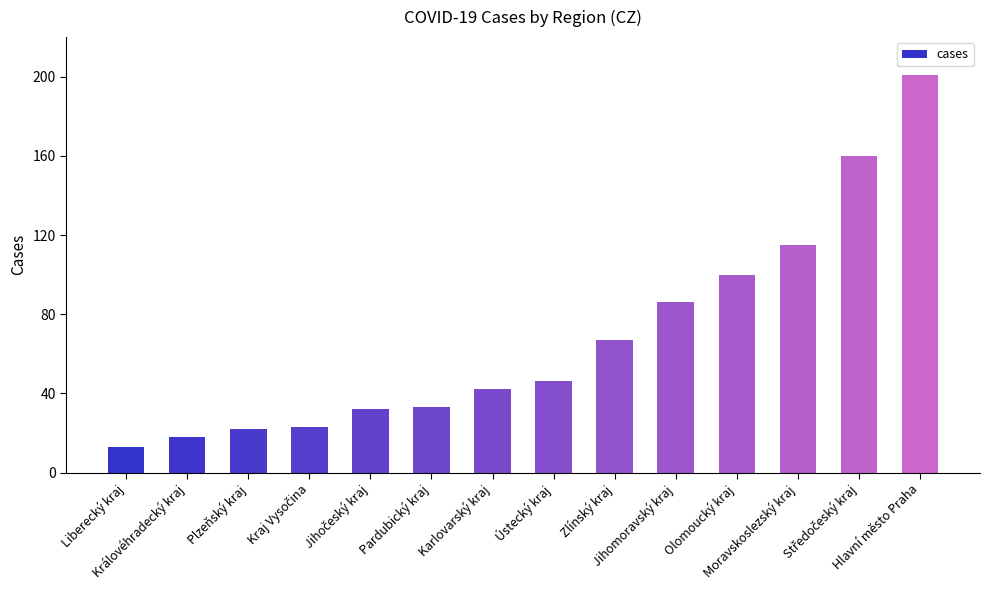

What is the value of the 7th bar from the left?

42